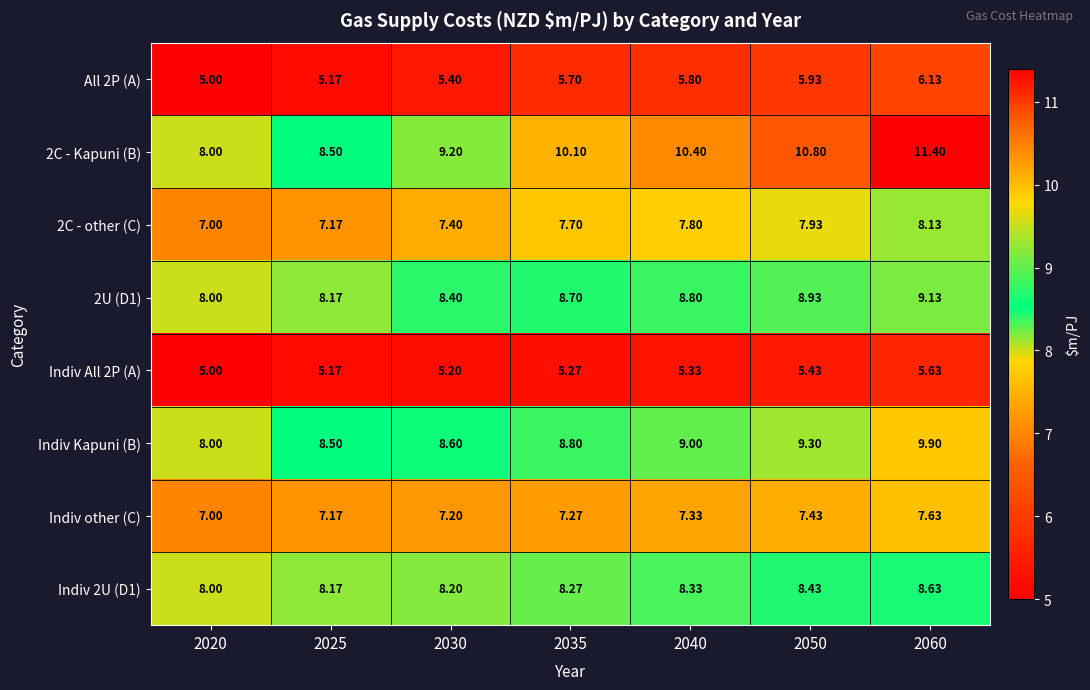

Count the number of data series in this chart.

8